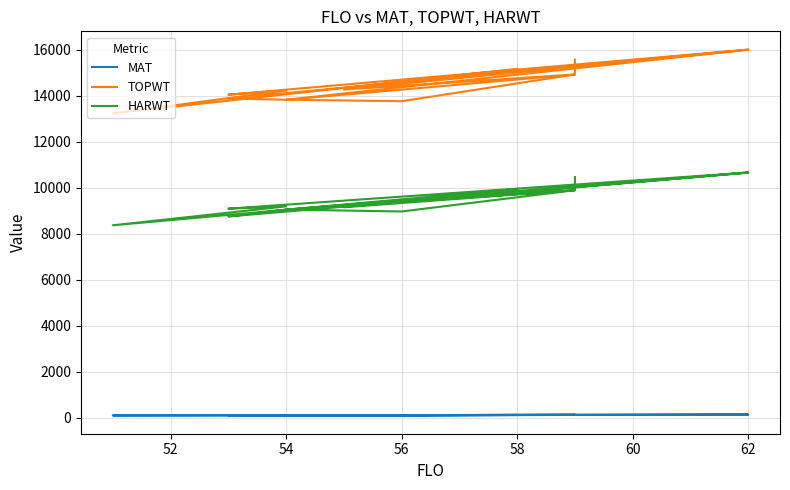

What is the total value across all series at 54?

23005